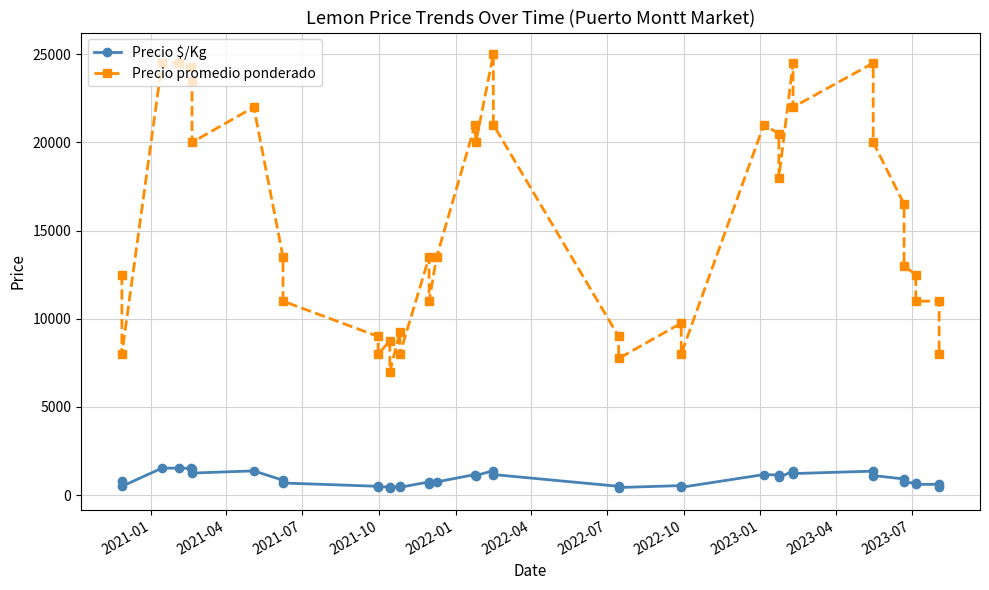

How many distinct data groups are displayed?

2